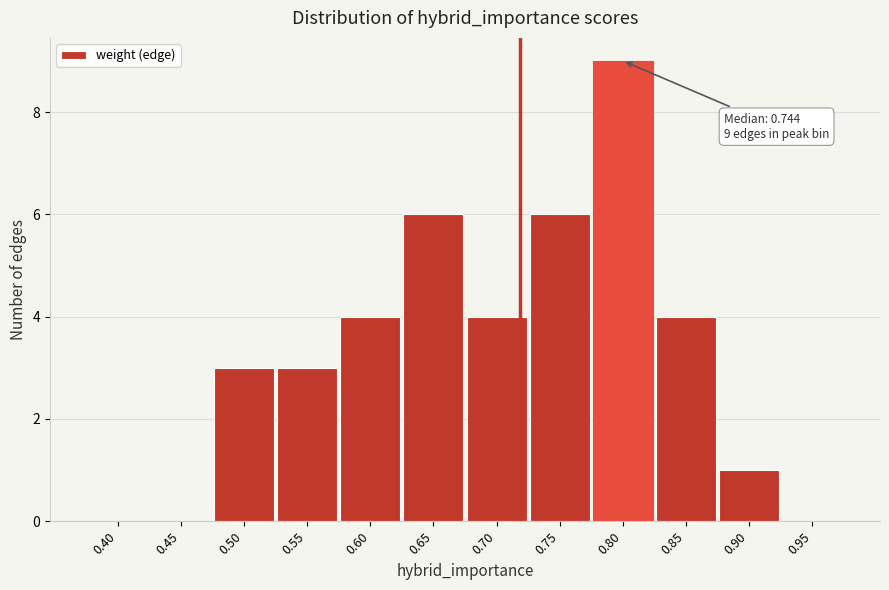

Reading left to right, list all the values displayed in this chart.

0.40=0	0.45=0	0.50=3	0.55=3	0.60=4	0.65=6	0.70=4	0.75=6	0.80=9	0.85=4	0.90=1	0.95=0